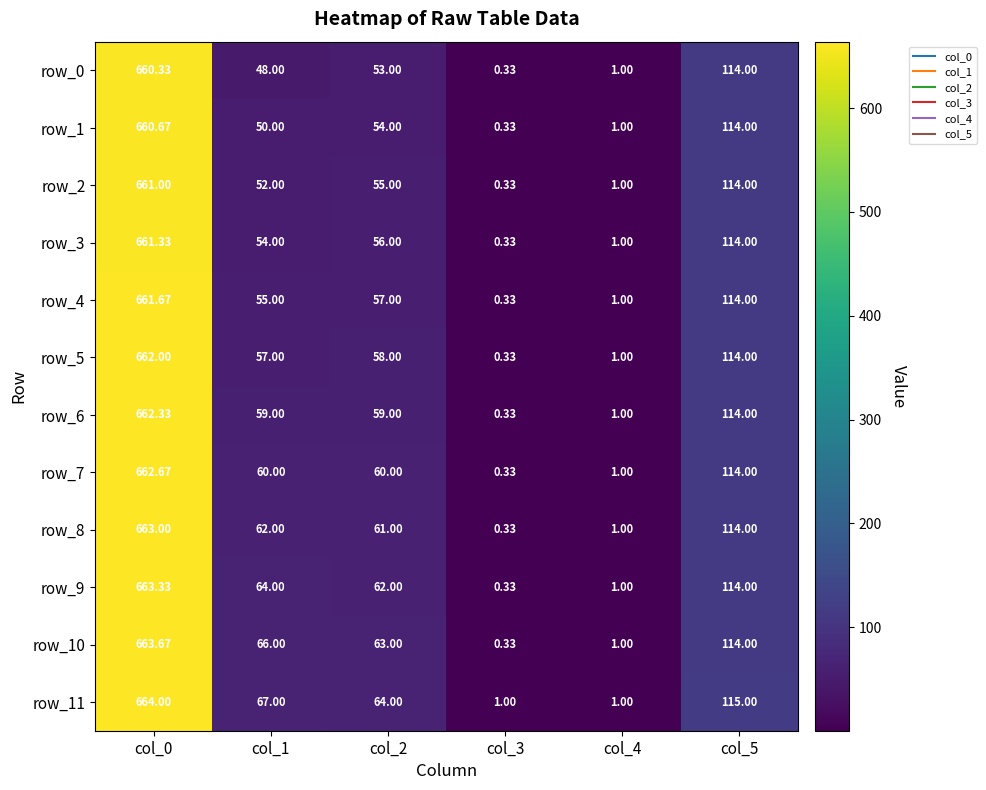

Which series has the largest range (max minus min)?

row_10